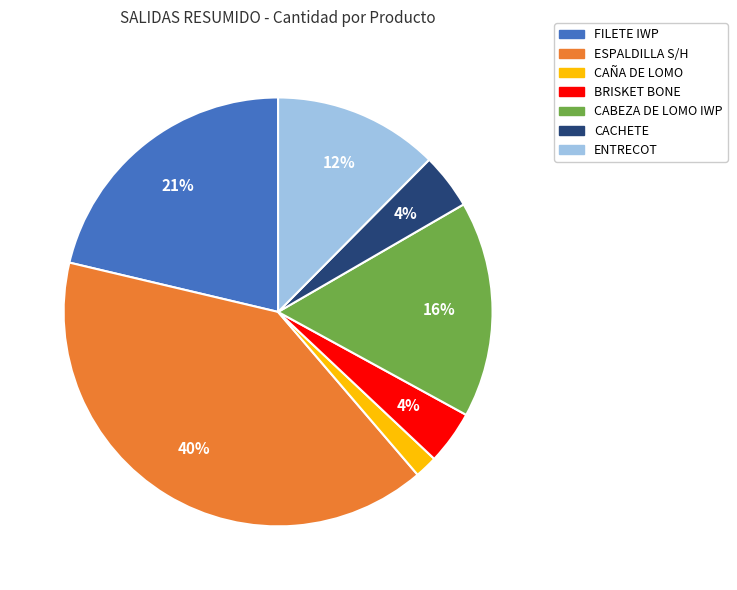

Which has a higher value, ENTRECOT or BRISKET BONE?

ENTRECOT